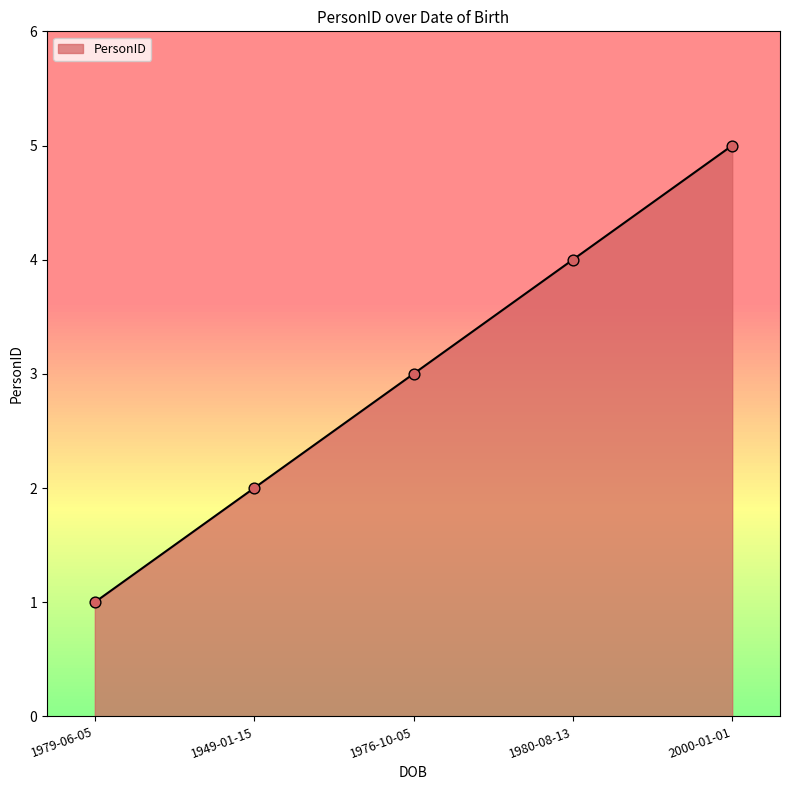

Approximately how many times larger is the value at 1980-08-13 compared to 2000-01-01?

0.8